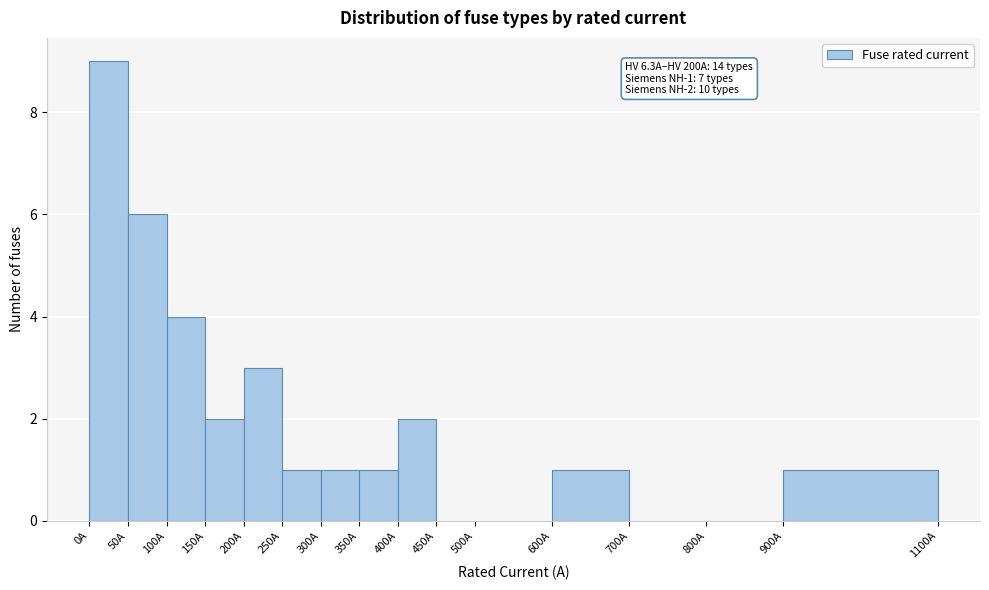

Which range on the x-axis has the tallest bar?

0 to 50